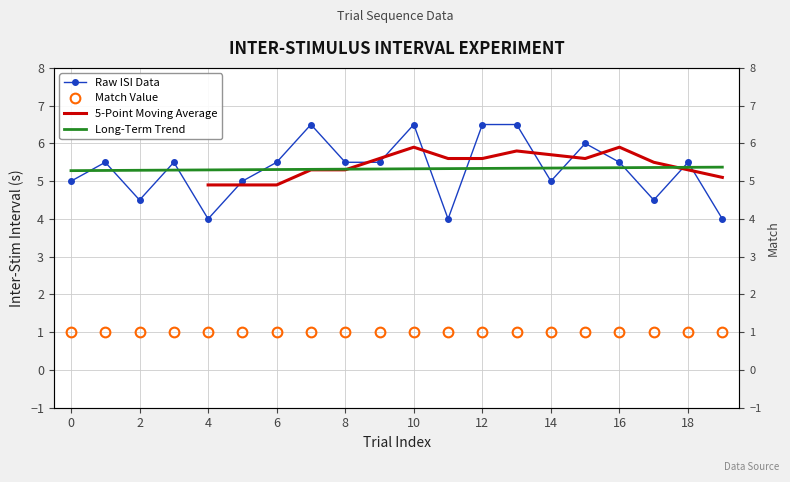

What is the sum of the values at 15 and 18?

11.5